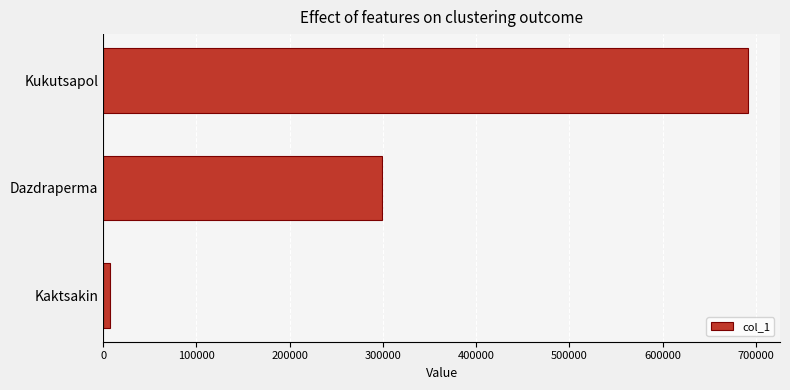

Rank the categories by value from lowest to highest.

Kaktsakin, Dazdraperma, Kukutsapol